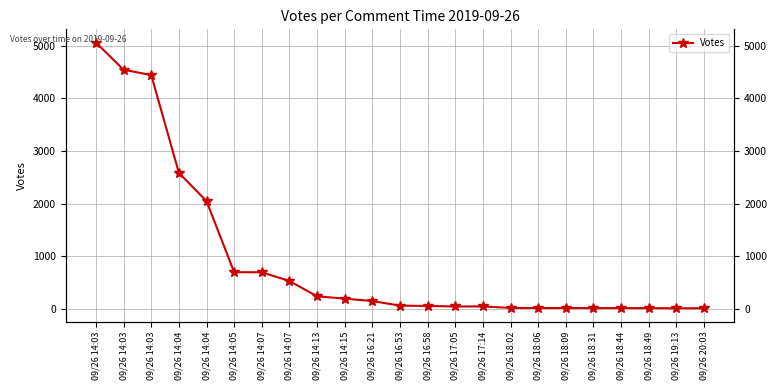

What value does the data have at 09/26 16:21, to the nearest 50?

150